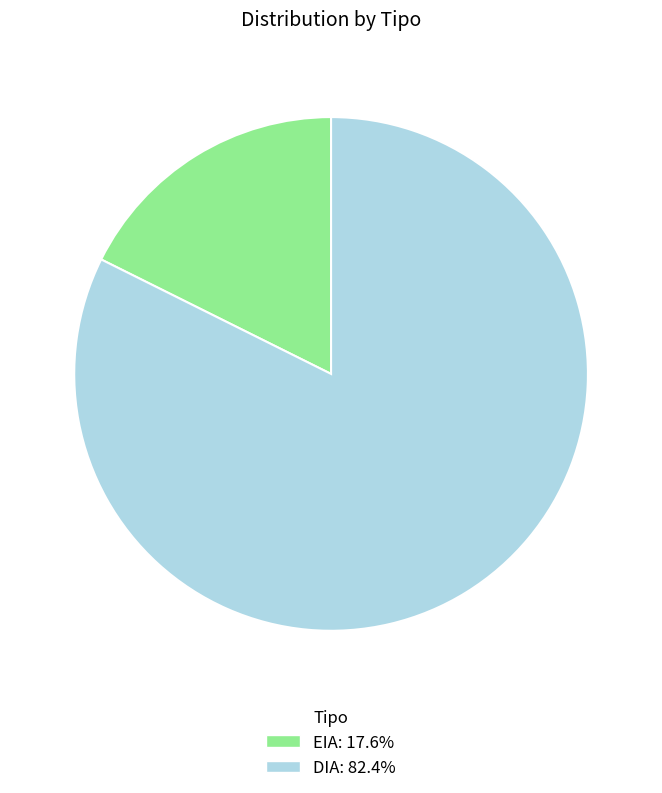

Combined, do EIA: 17.6% and DIA: 82.4% account for over 50%?

Yes